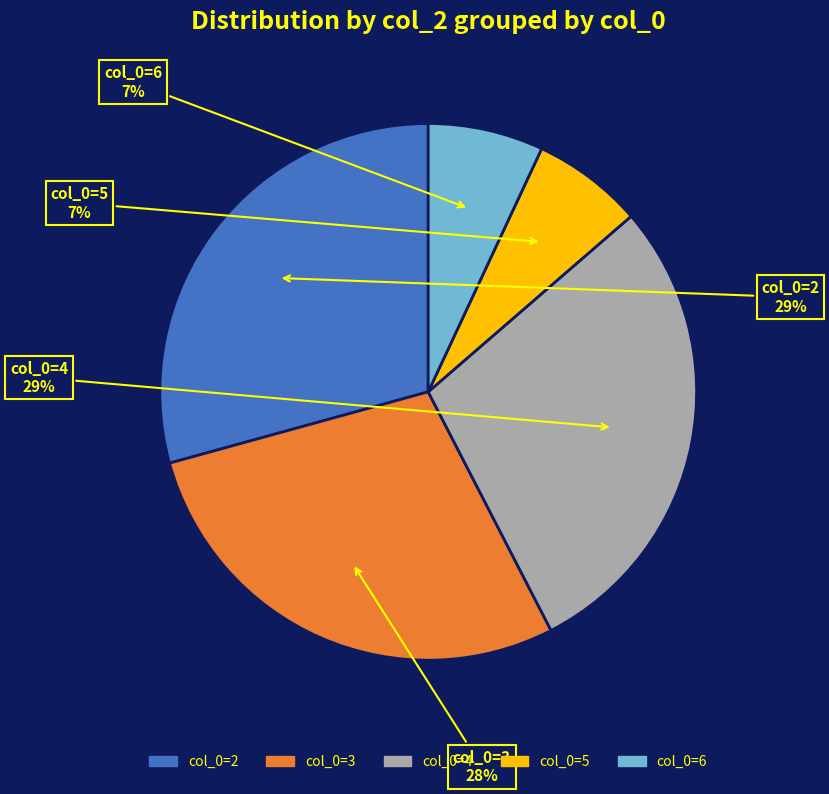

To the nearest percent, what is the average slice percentage?

20%